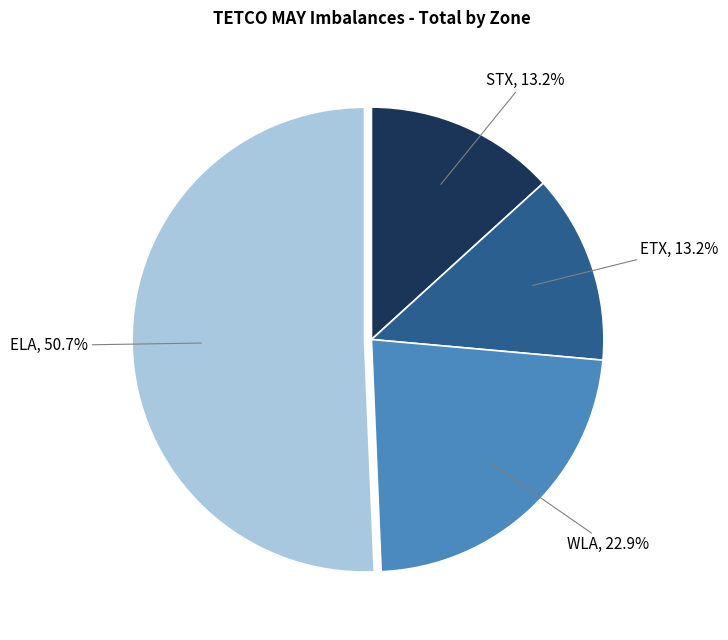

Is there a majority slice in this chart?

Yes